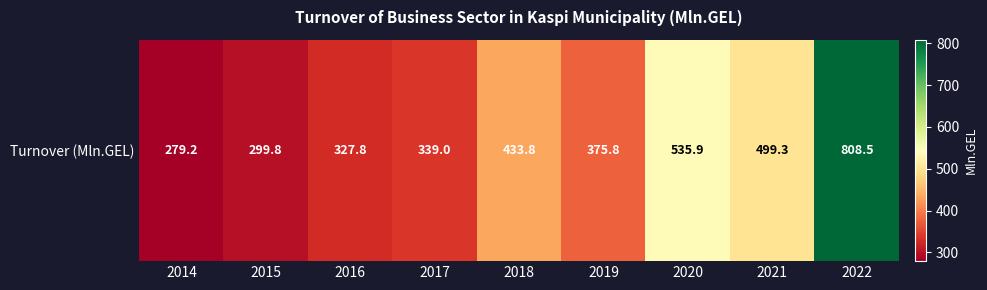

Which category has the lowest value across all series?

2014